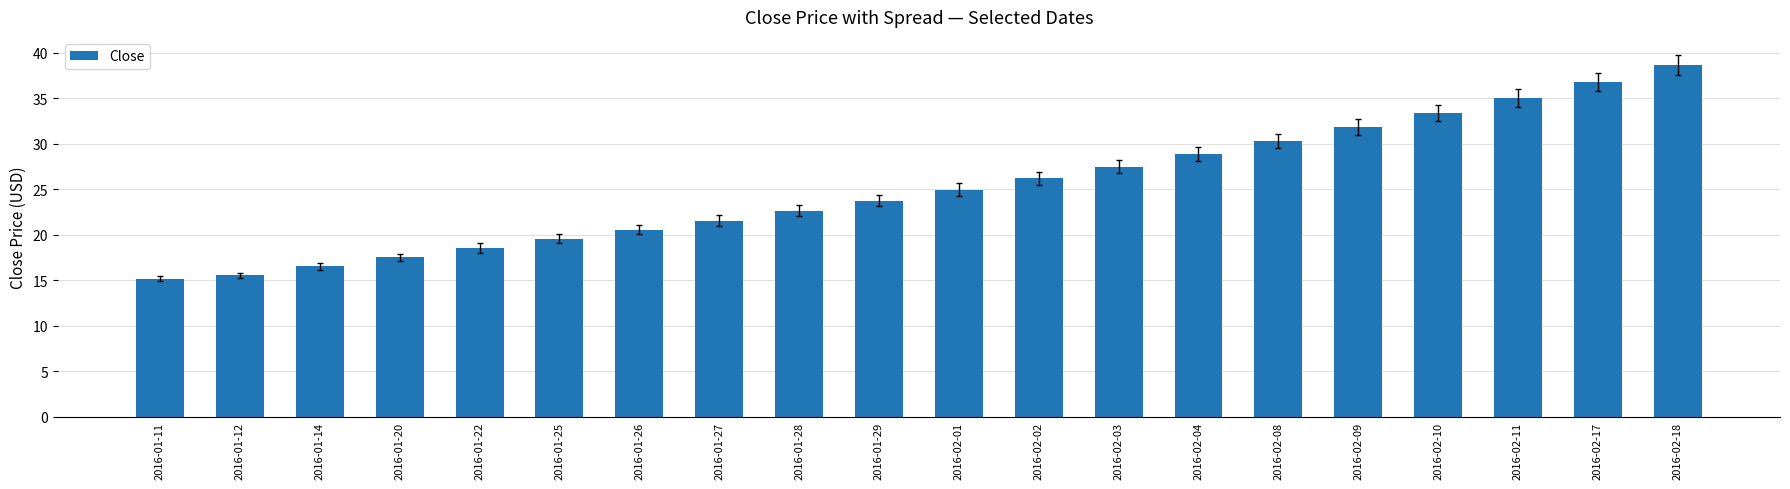

True or false: the data shows 10.8 at 2016-01-12.

False